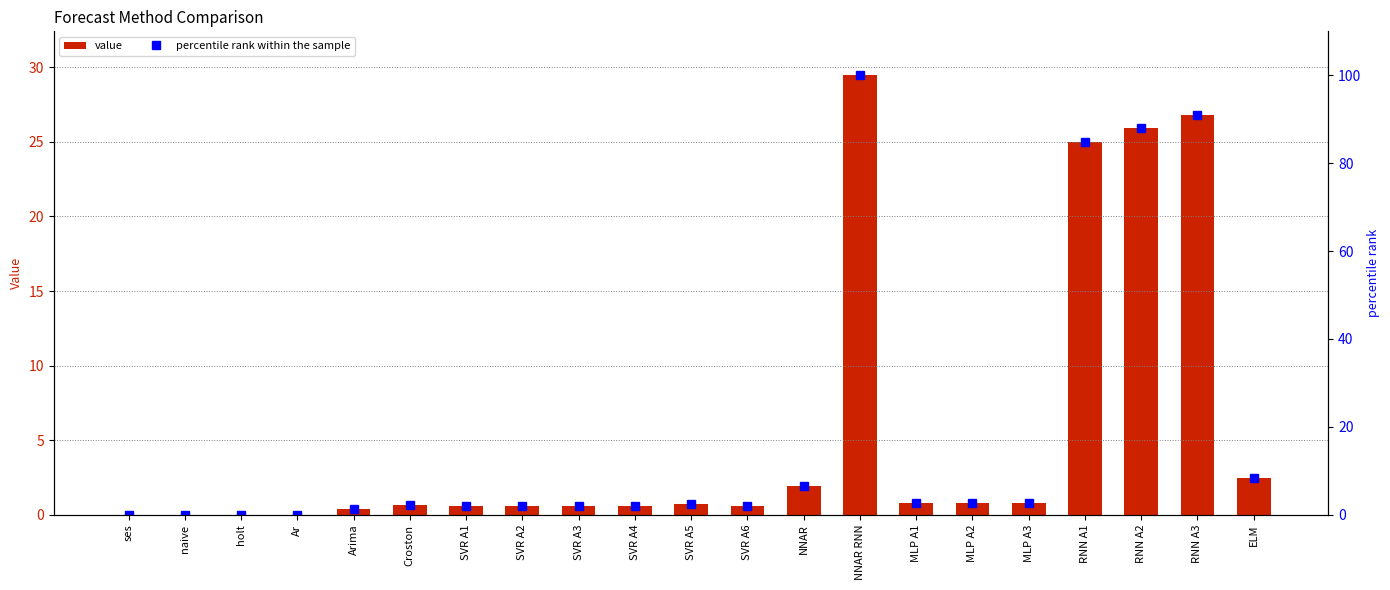

The value of percentile rank within the sample at MLP A1 is 2.6. True or false?

True